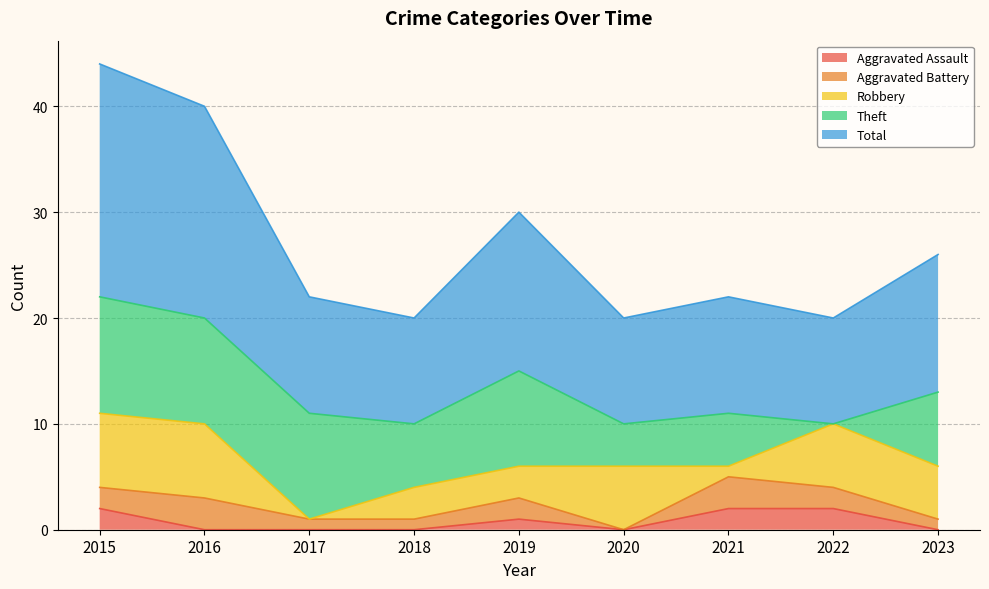

How many Aggravated Battery values are between 1 and 2?

6